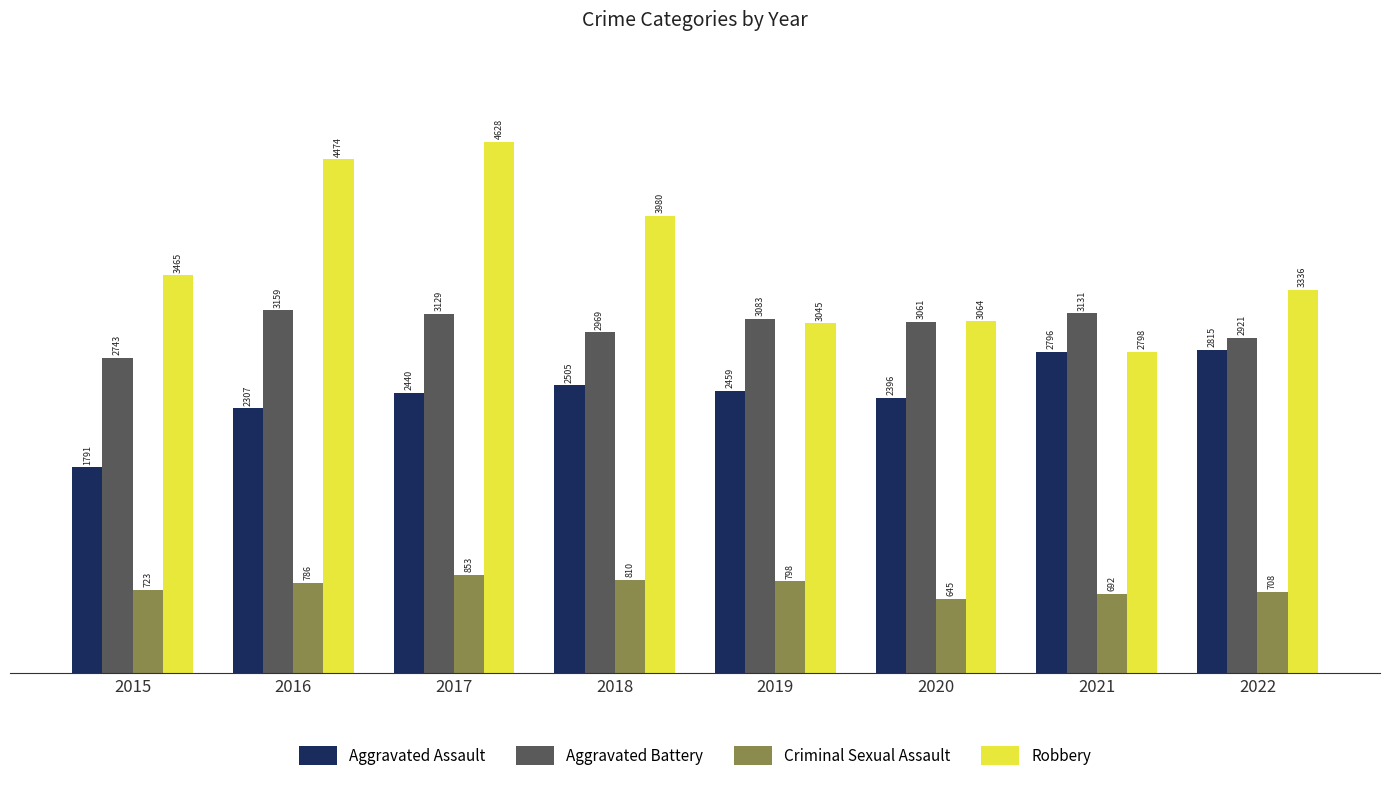

Which series has the largest total across all categories?

Robbery